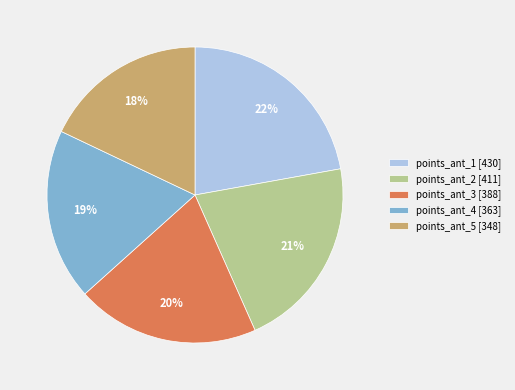

Does any single category account for the majority?

No